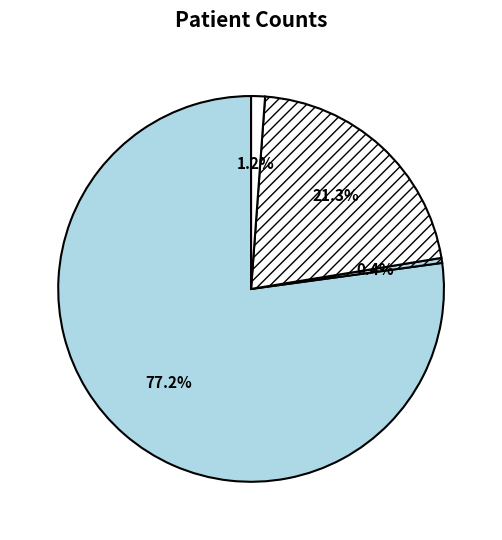

How many slices are in this pie chart?

4